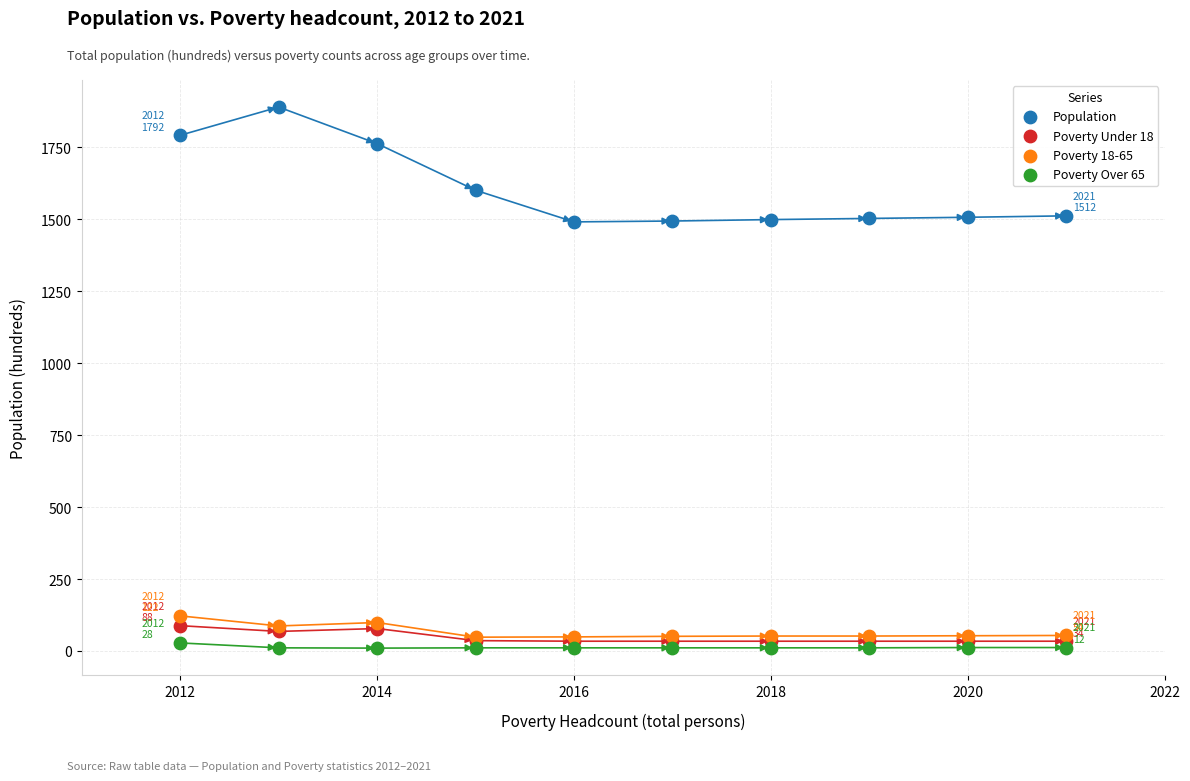

What are all the series names shown in the legend?

Population, Poverty Under 18, Poverty 18-65, Poverty Over 65